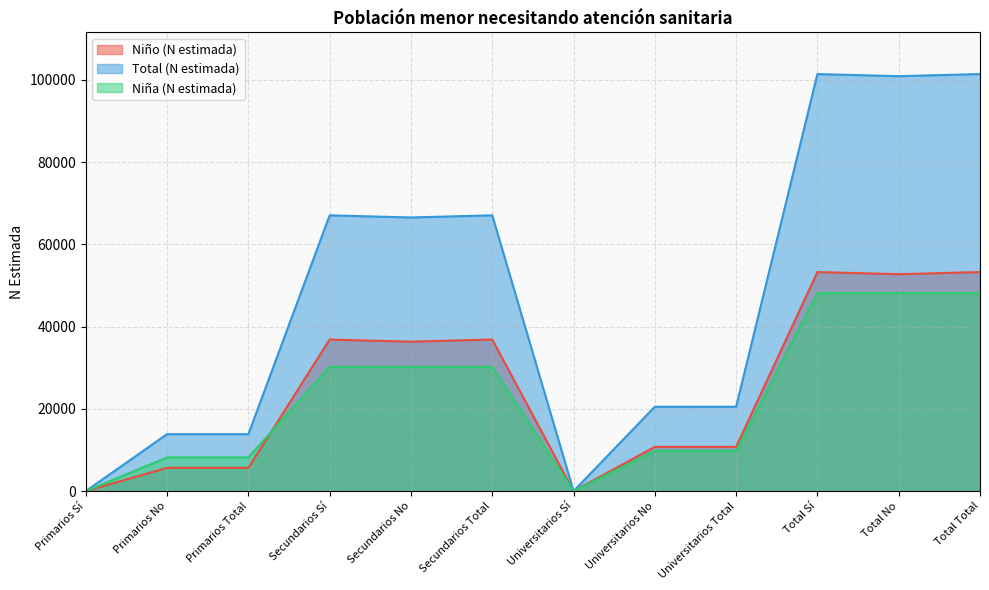

Where do Niña (N estimada) and Niño (N estimada) first cross each other?

Primarios Total and Secundarios Sí